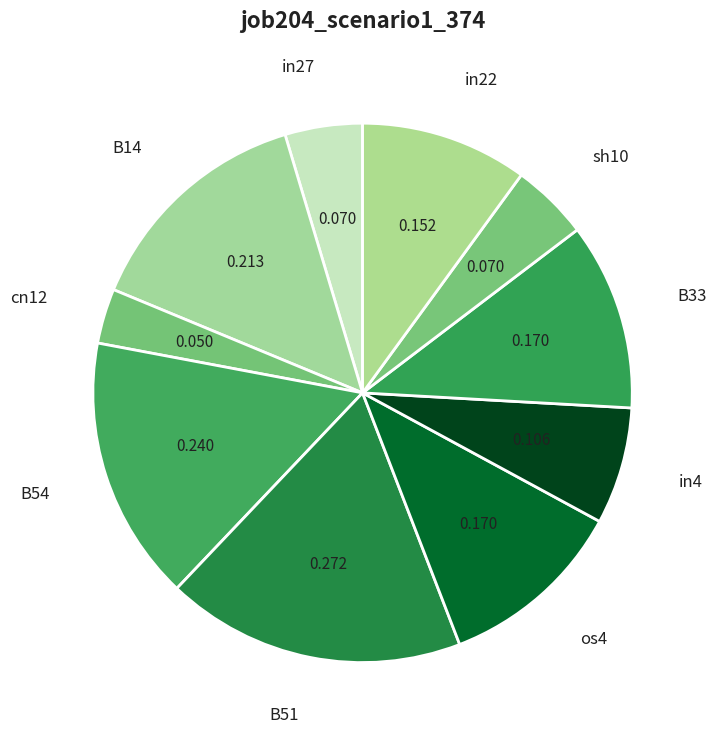

How many segments does this pie chart have?

10